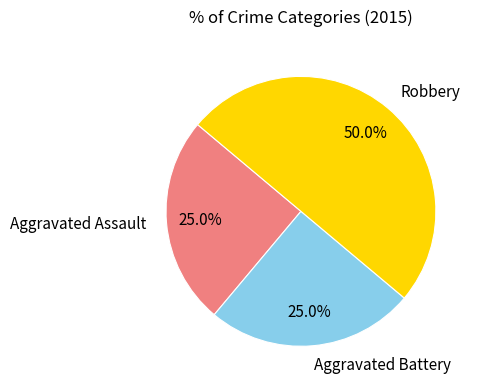

To the nearest percent, what percentage of the pie is Aggravated Assault?

25%